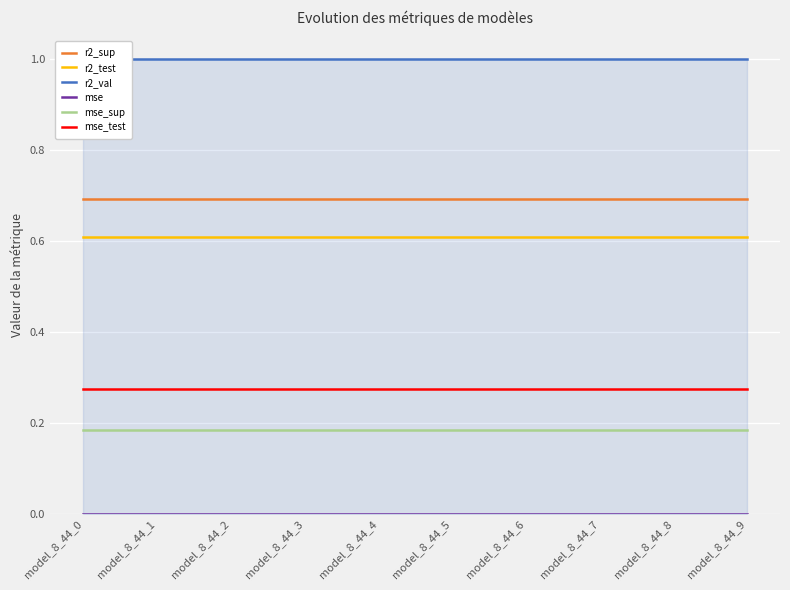

Which series has the largest range (max minus min)?

r2_sup